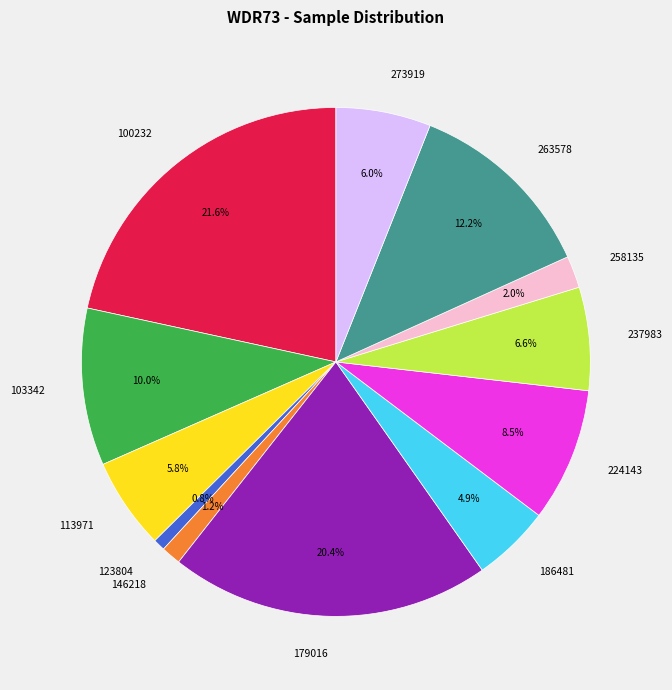

What portion of the pie excludes 263578?

87.8%